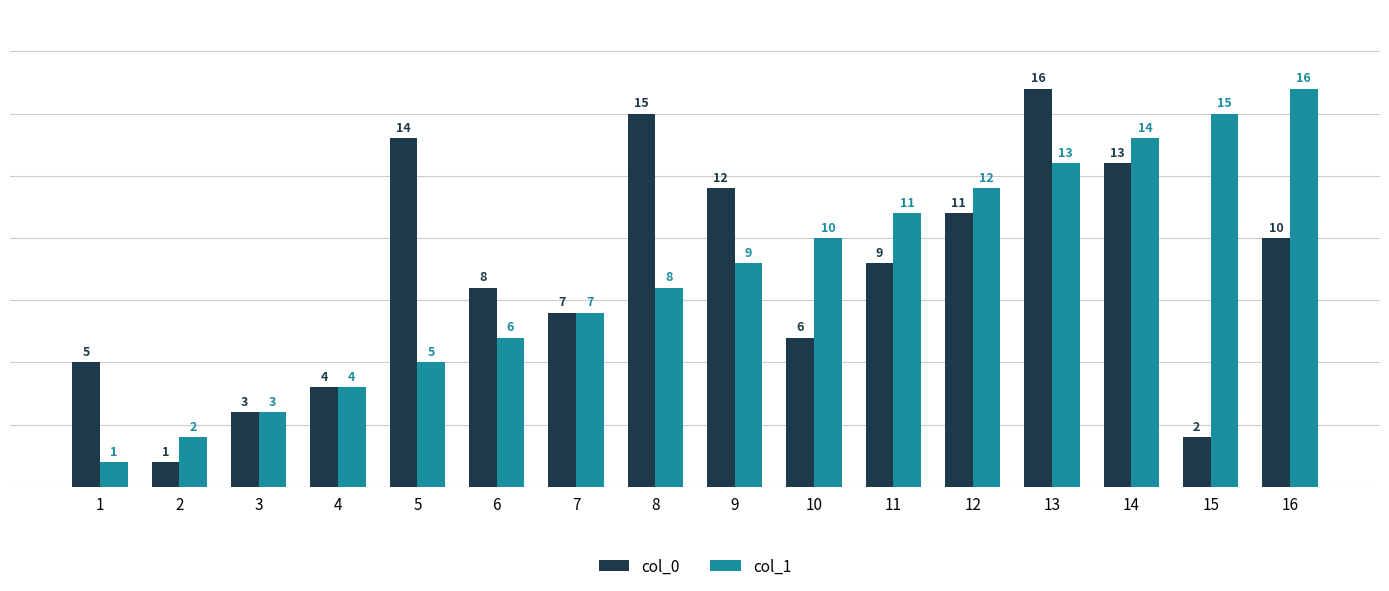

Is the value of col_1 at 10 greater than the value of col_0 at 14?

No